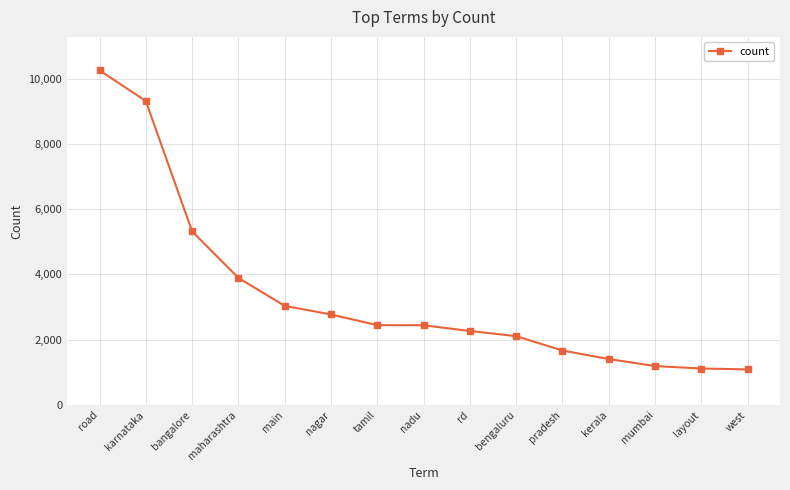

At which label is the value closest to 5673?

bangalore